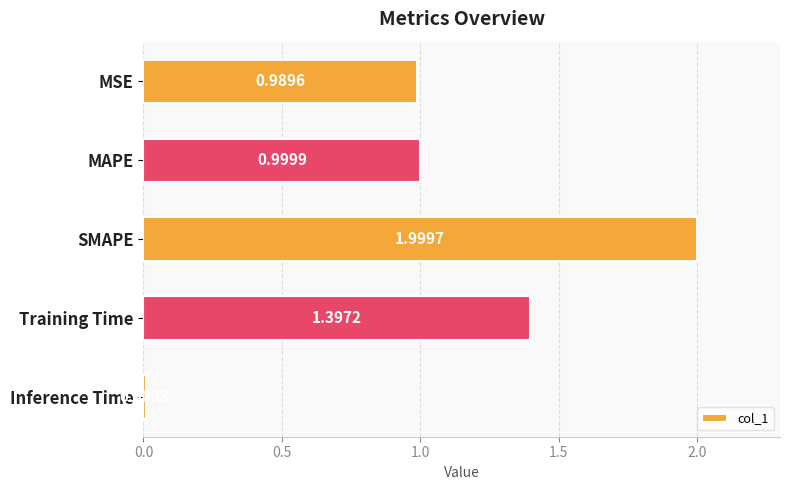

List the labels in order of value, largest first.

SMAPE, Training Time, MAPE, MSE, Inference Time